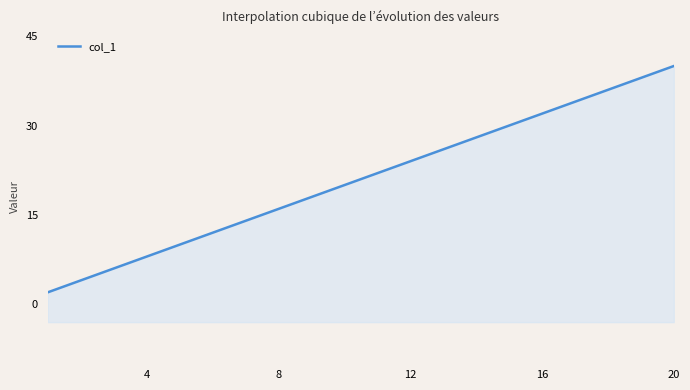

Reading left to right, list all the values displayed in this chart.

1=2	2=4	3=6	4=8	5=10	6=12	7=14	8=16	9=18	10=20	11=22	12=24	13=26	14=28	15=30	16=32	17=34	18=36	19=38	20=40